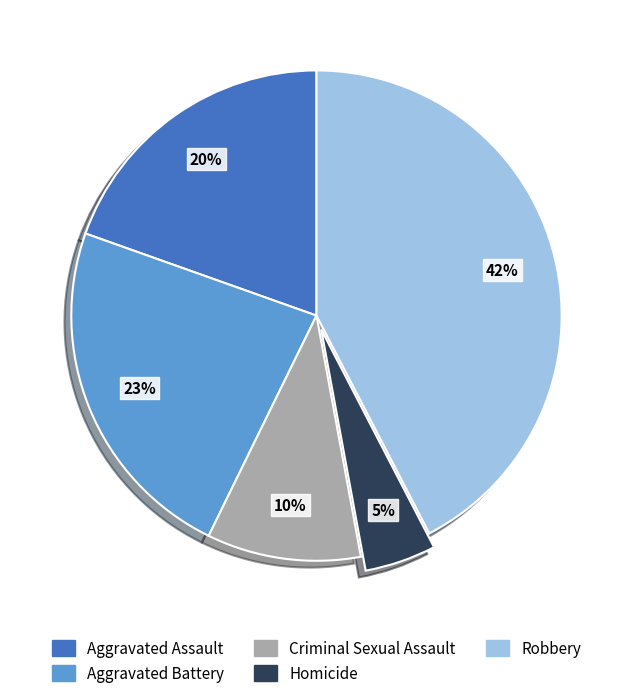

How many slices are in this pie chart?

5